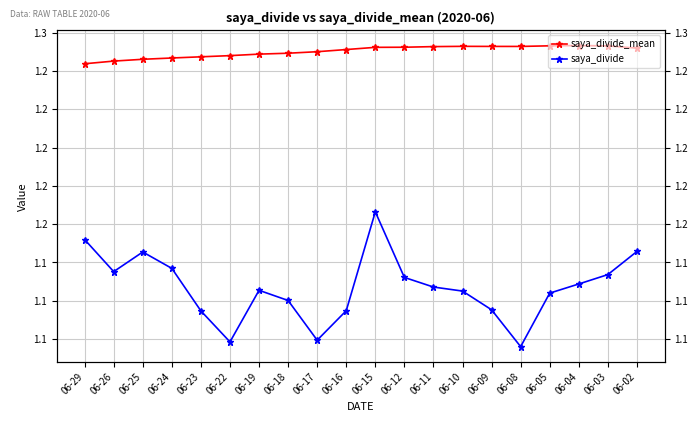

Reading left to right, what are all the values shown in this chart?

saya_divide_mean: 1.3	1.3	1.3	1.3	1.3	1.3	1.3	1.3	1.3	1.3	1.3	1.3	1.3	1.3	1.3	1.3	1.3	1.3	1.3	1.3
saya_divide: 1.1	1.1	1.1	1.1	1.1	1.1	1.1	1.1	1.1	1.1	1.2	1.1	1.1	1.1	1.1	1.1	1.1	1.1	1.1	1.1